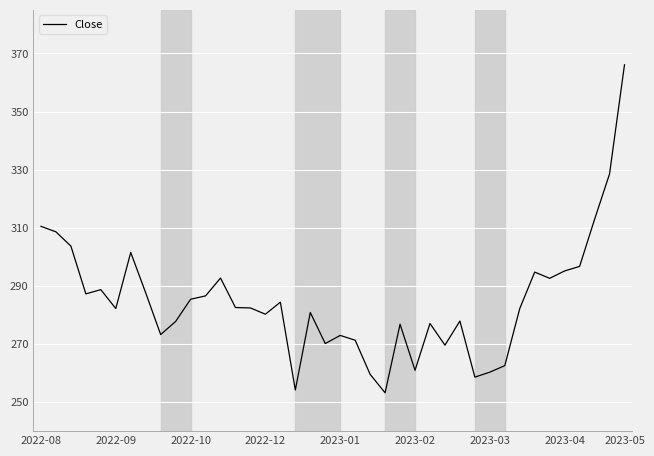

True or false: the data has more than 2 interior local peaks.

True